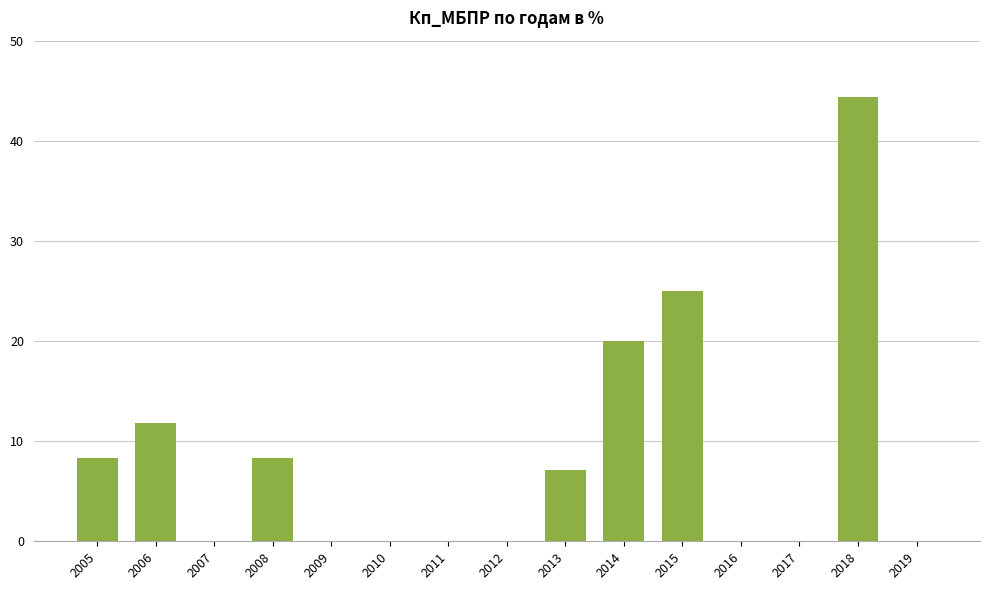

At which category does the chart reach its peak across all series?

2018